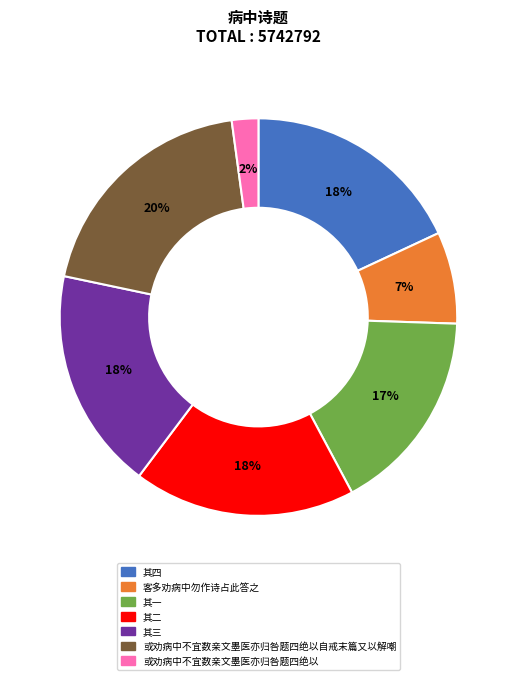

Does any single category account for the majority?

No